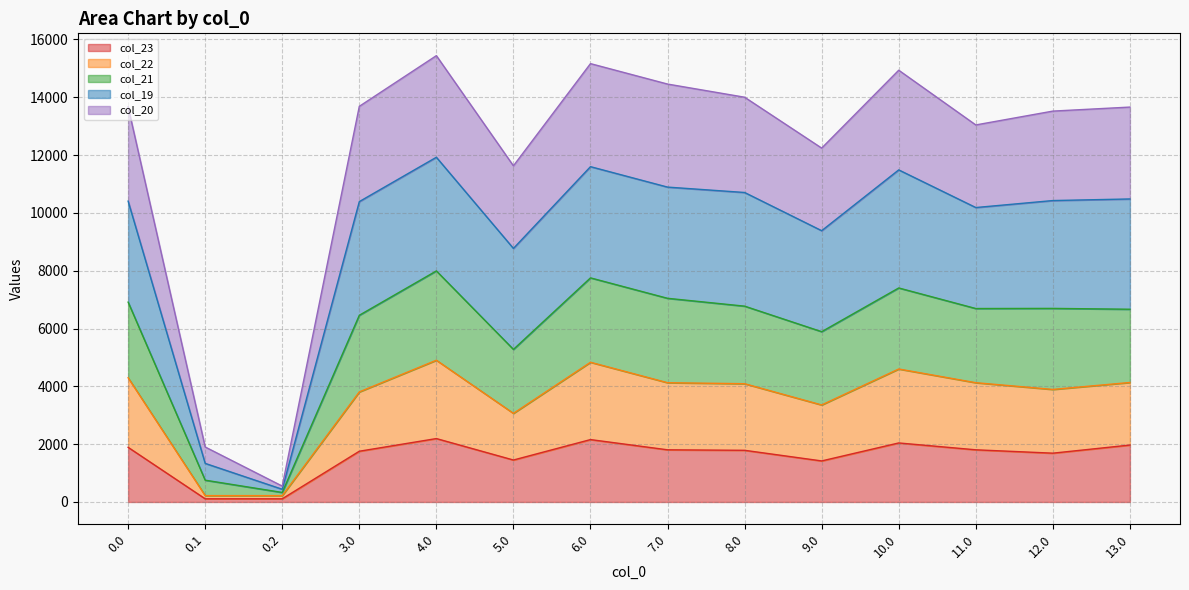

What is the total value across all series at 5.0?

11629.3